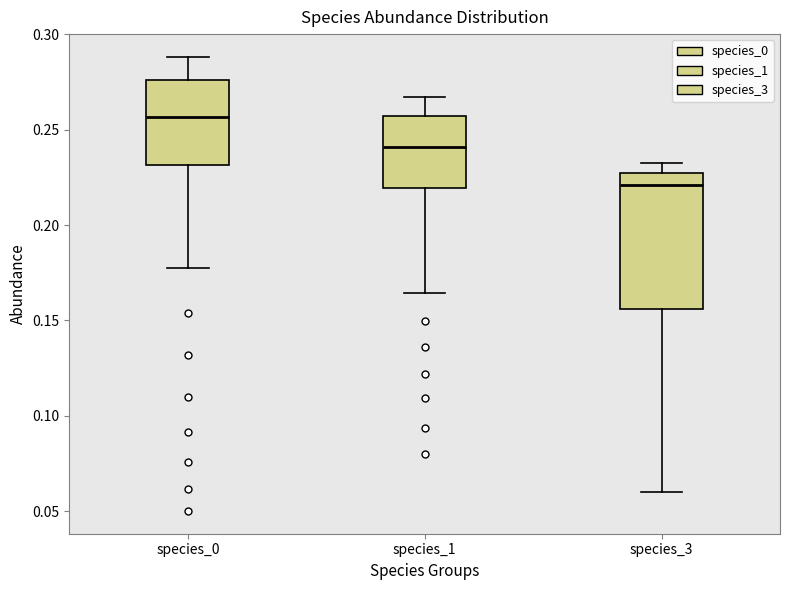

Which box has the highest median line?

species_0